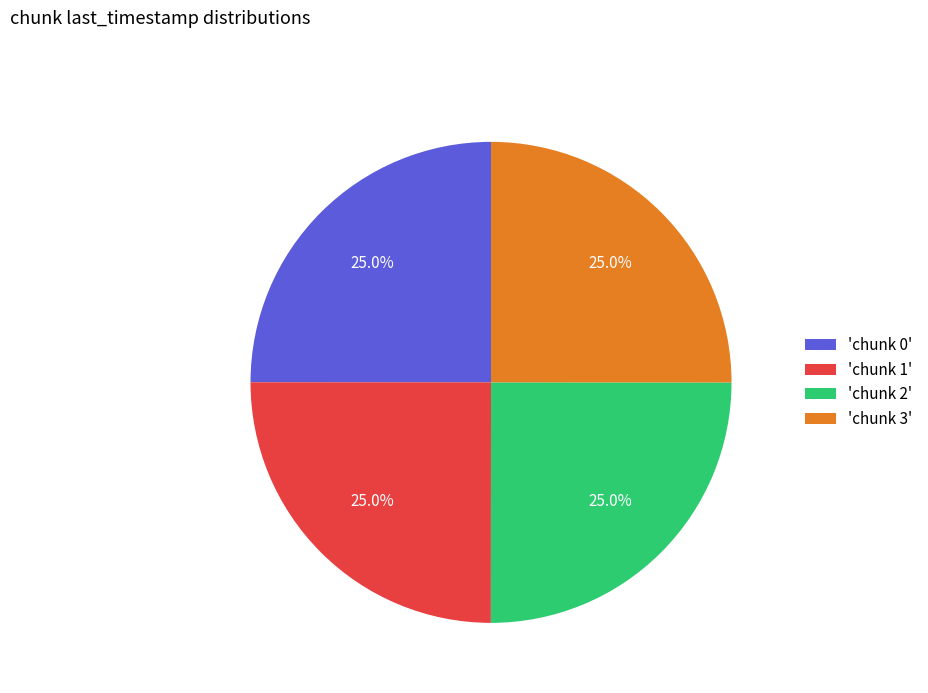

Count the number of slices in the pie.

4